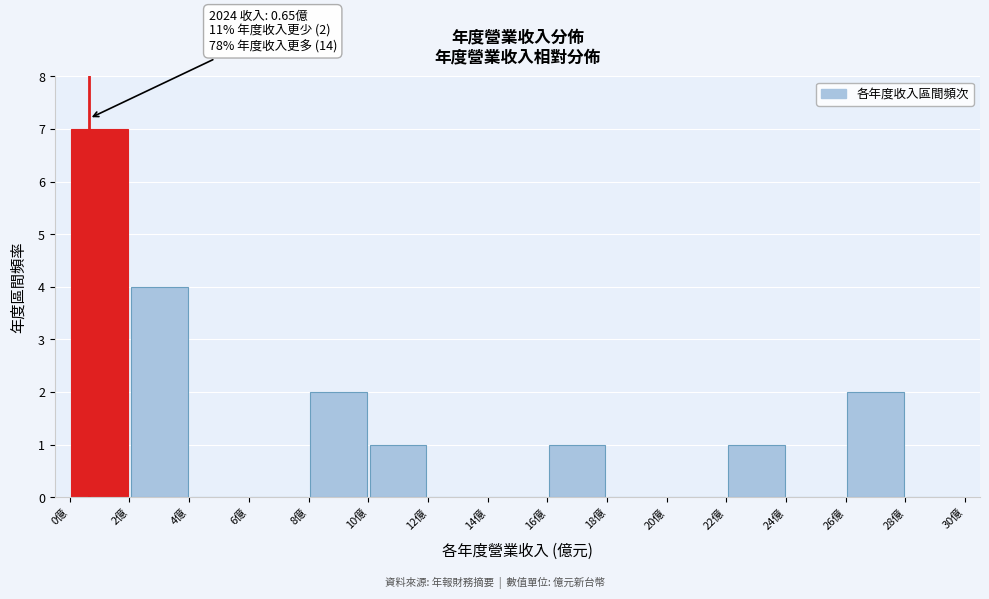

Which range on the x-axis has the tallest bar?

0 to 2